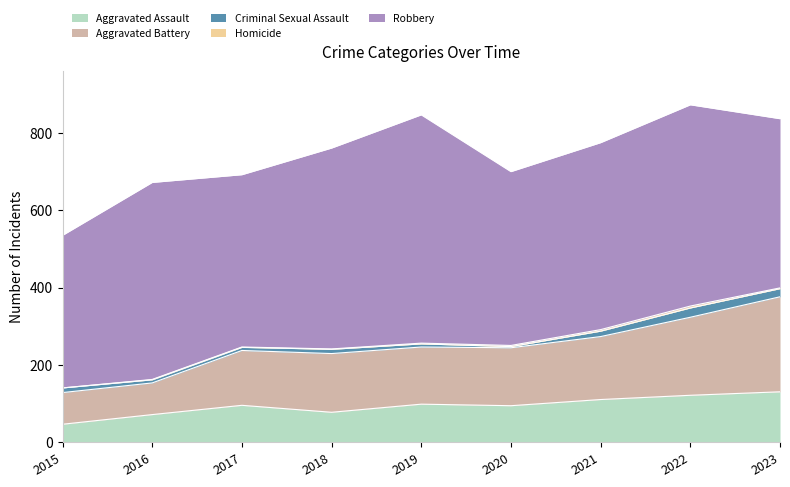

Reading left to right, what are all the values shown in this chart?

Aggravated Assault: 2015=46	2016=71	2017=95	2018=77	2019=98	2020=94	2021=110	2022=121	2023=130
Aggravated Battery: 2015=82	2016=82	2017=142	2018=152	2019=148	2020=150	2021=163	2022=202	2023=246
Criminal Sexual Assault: 2015=12	2016=8	2017=8	2018=11	2019=8	2020=3	2021=14	2022=24	2023=21
Homicide: 2015=0	2016=1	2017=1	2018=1	2019=2	2020=3	2021=4	2022=5	2023=2
Robbery: 2015=395	2016=510	2017=446	2018=520	2019=591	2020=450	2021=484	2022=521	2023=438